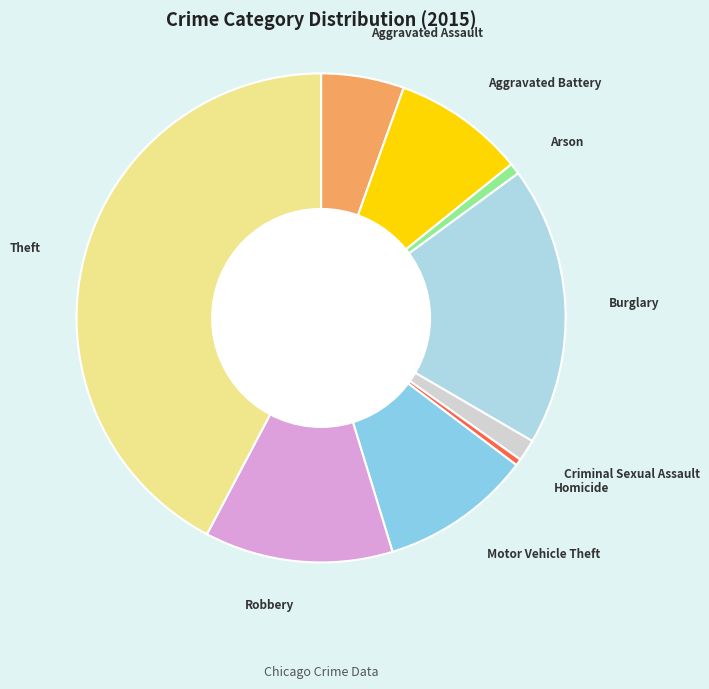

Is there any slice that represents more than half of the pie?

No